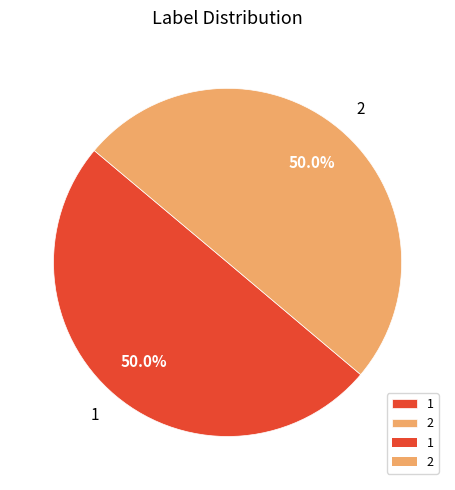

What percentage is the 1 slice, to the nearest percent?

50%